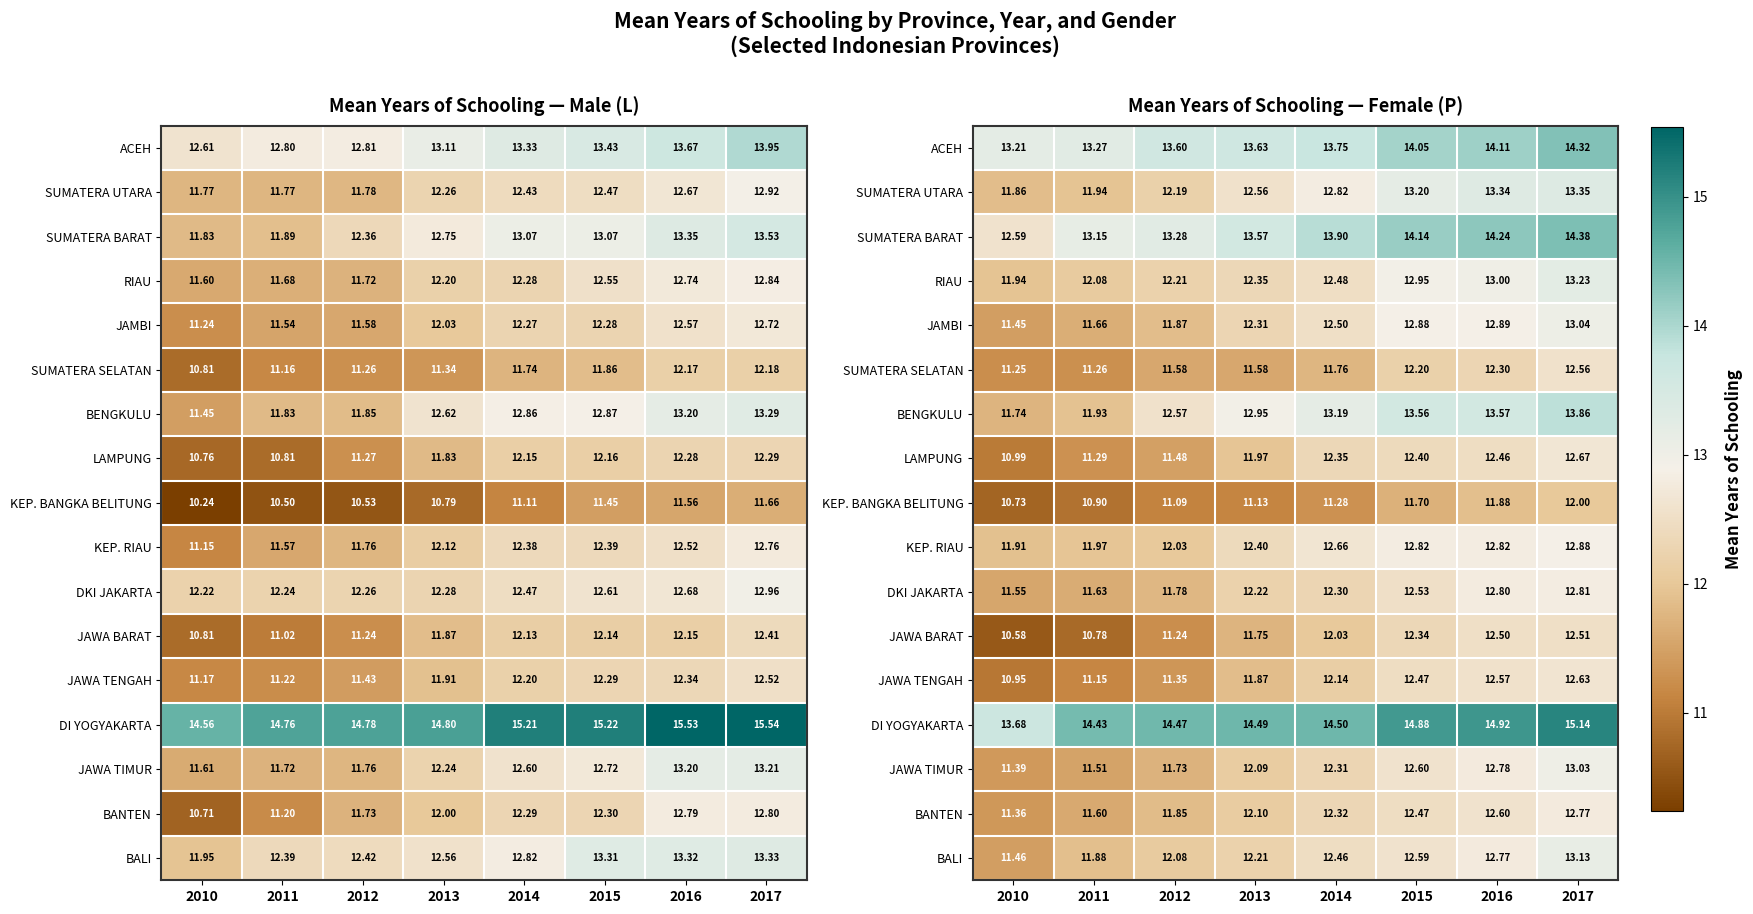

What is the sum of the RIAU values at 2010 and 2014?

24.4